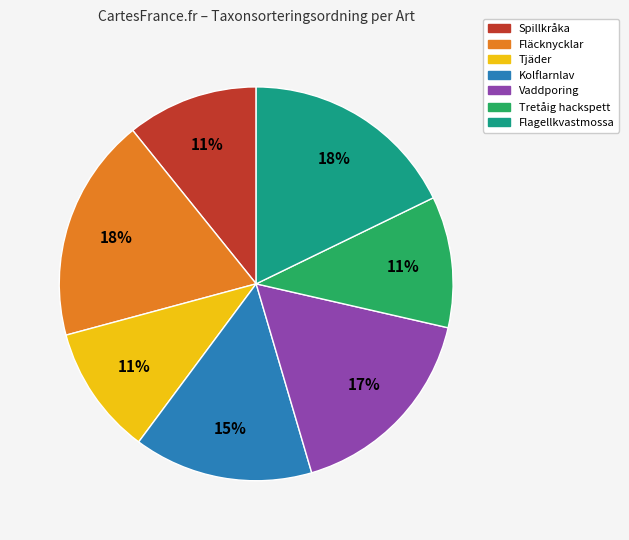

To the nearest percent, what is the combined percentage of Fläcknycklar and Spillkråka?

29%